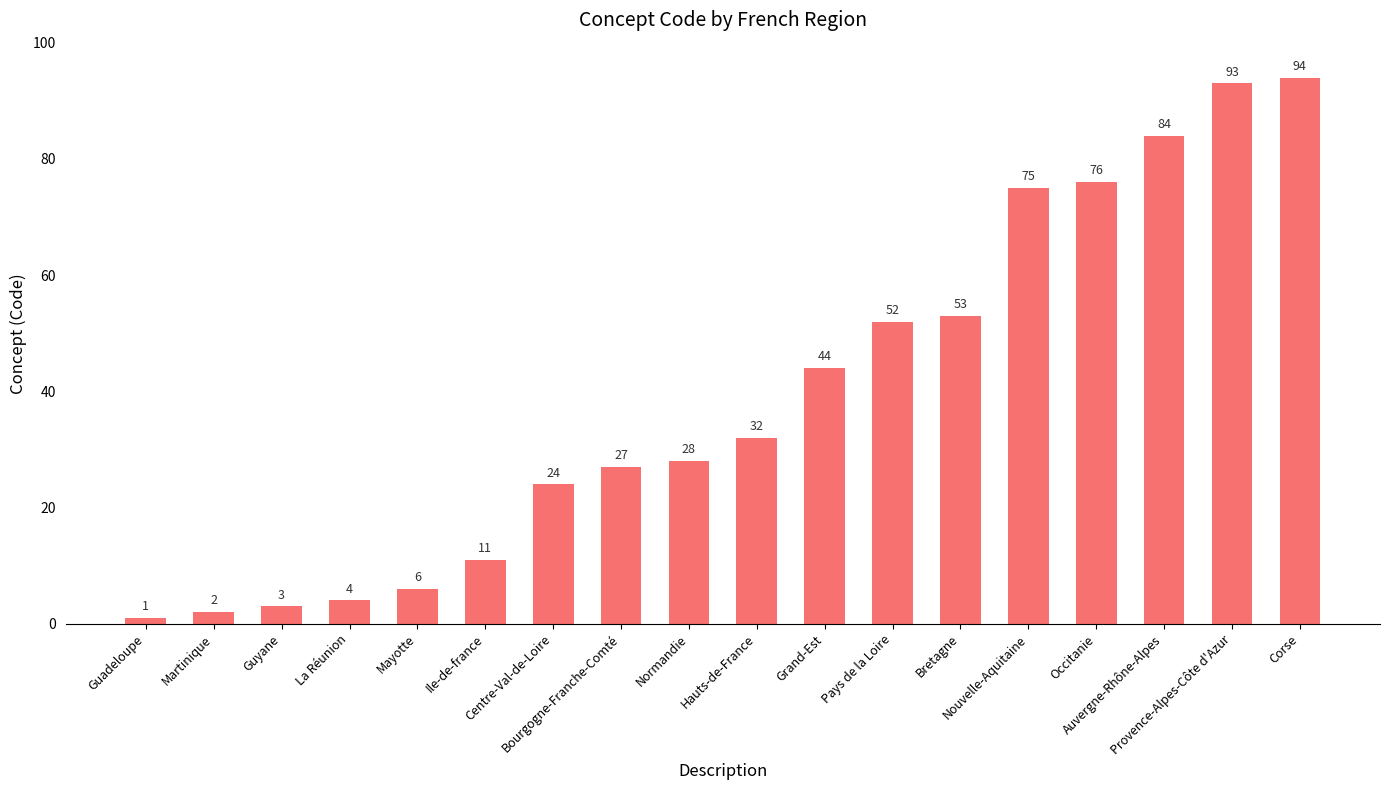

What is the difference between the maximum and minimum values?

93